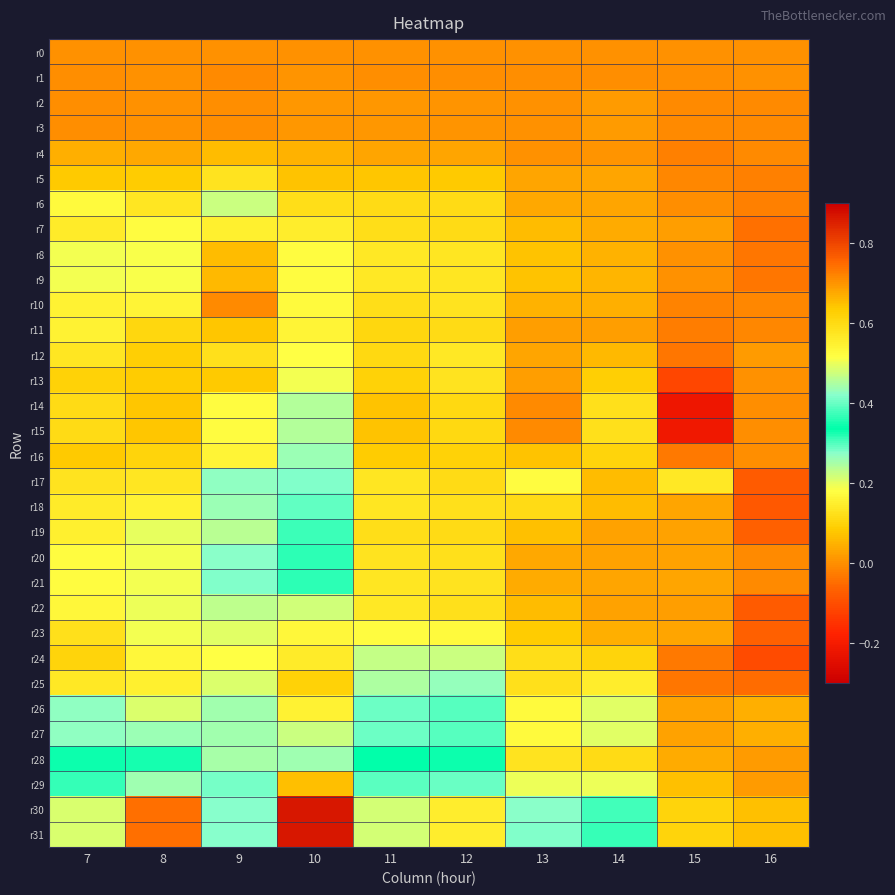

What is the total value across all series at 7?

5.2